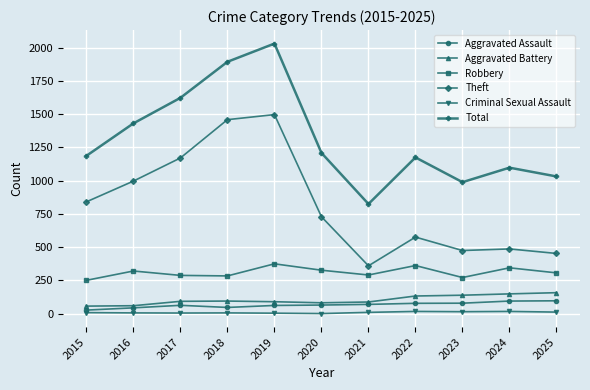

Is the value of Total at 2022 greater than the value of Robbery at 2020?

Yes